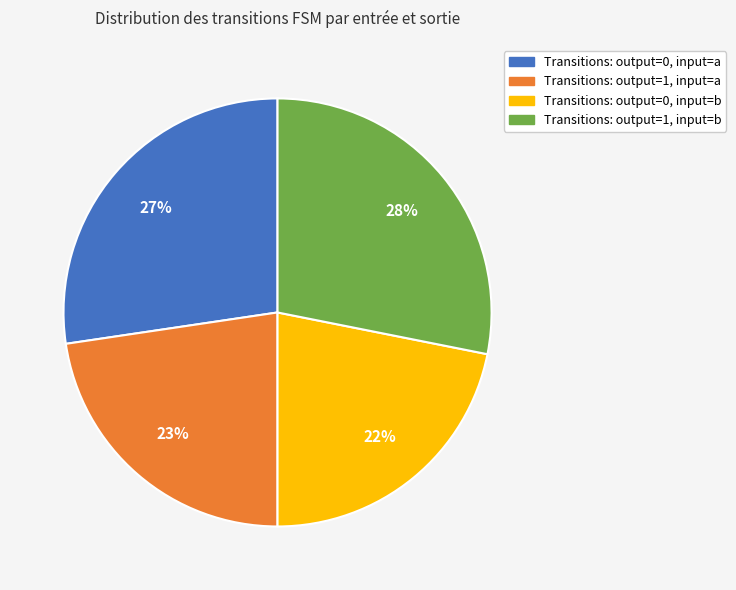

To the nearest percent, what is the average slice percentage?

25%